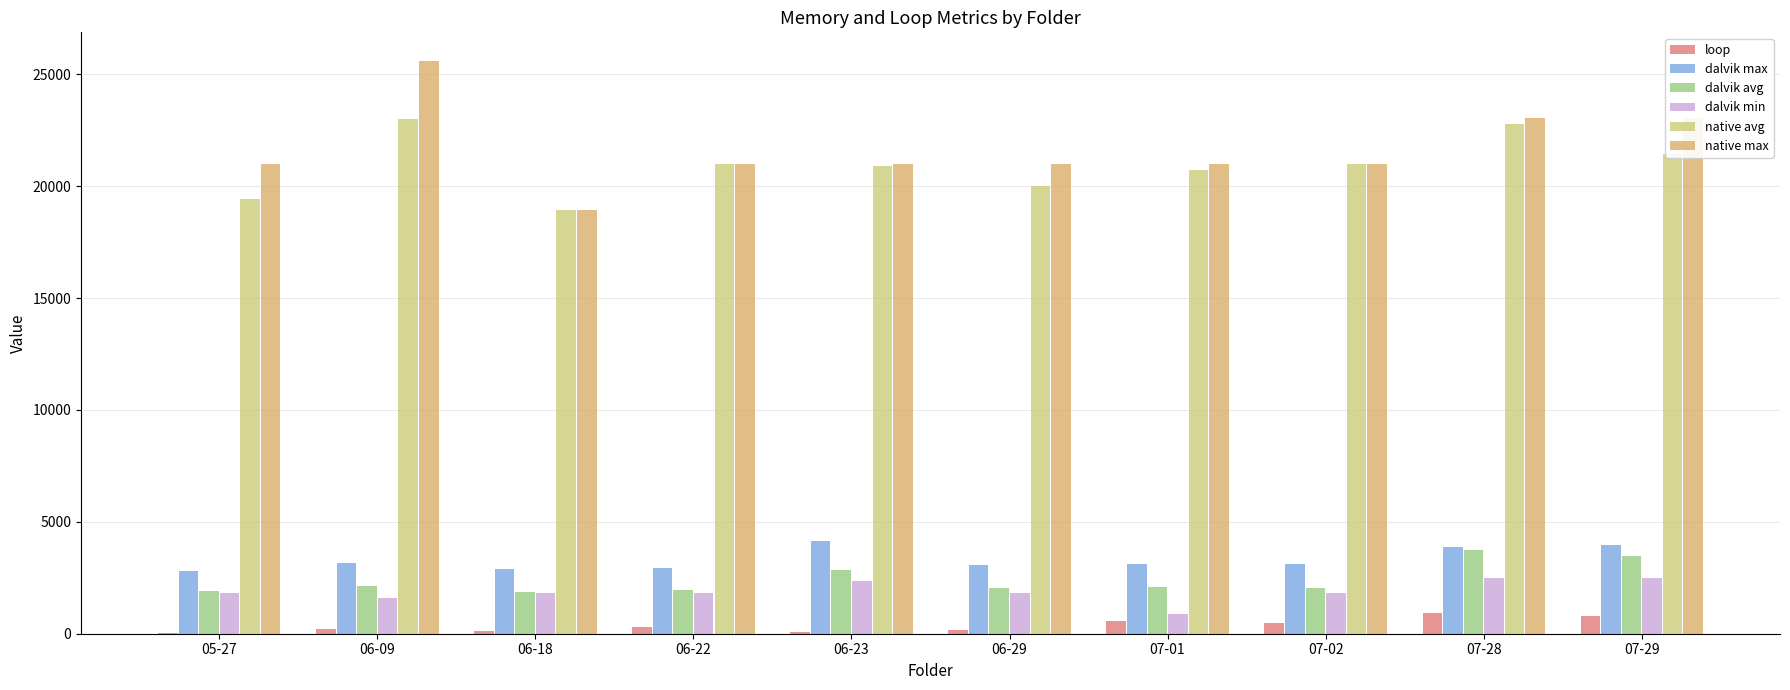

How many distinct data groups are displayed?

6